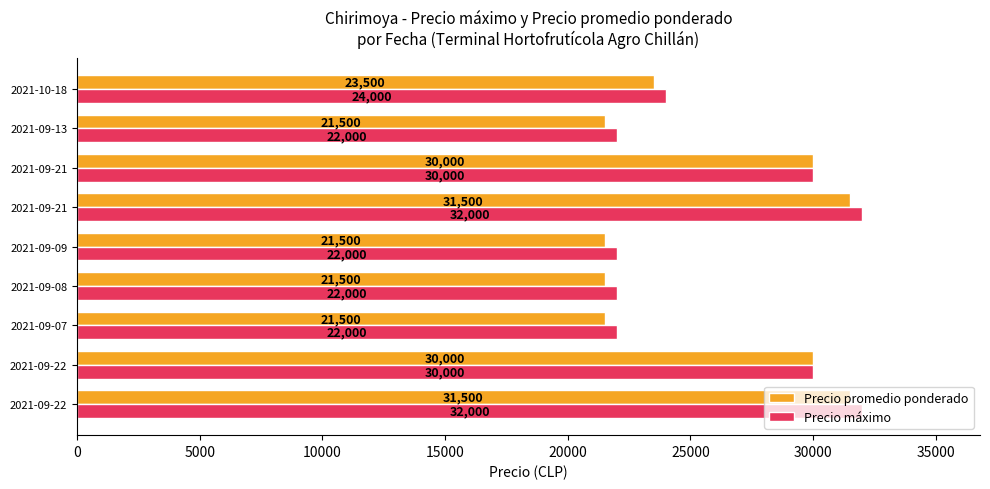

Count the number of data series in this chart.

2